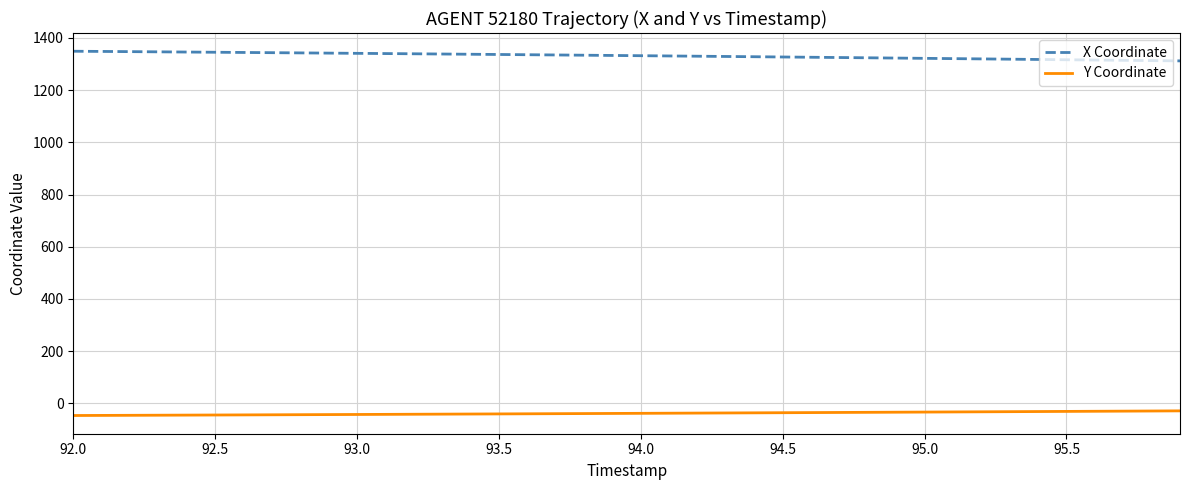

Does the chart have visible grid lines?

Yes